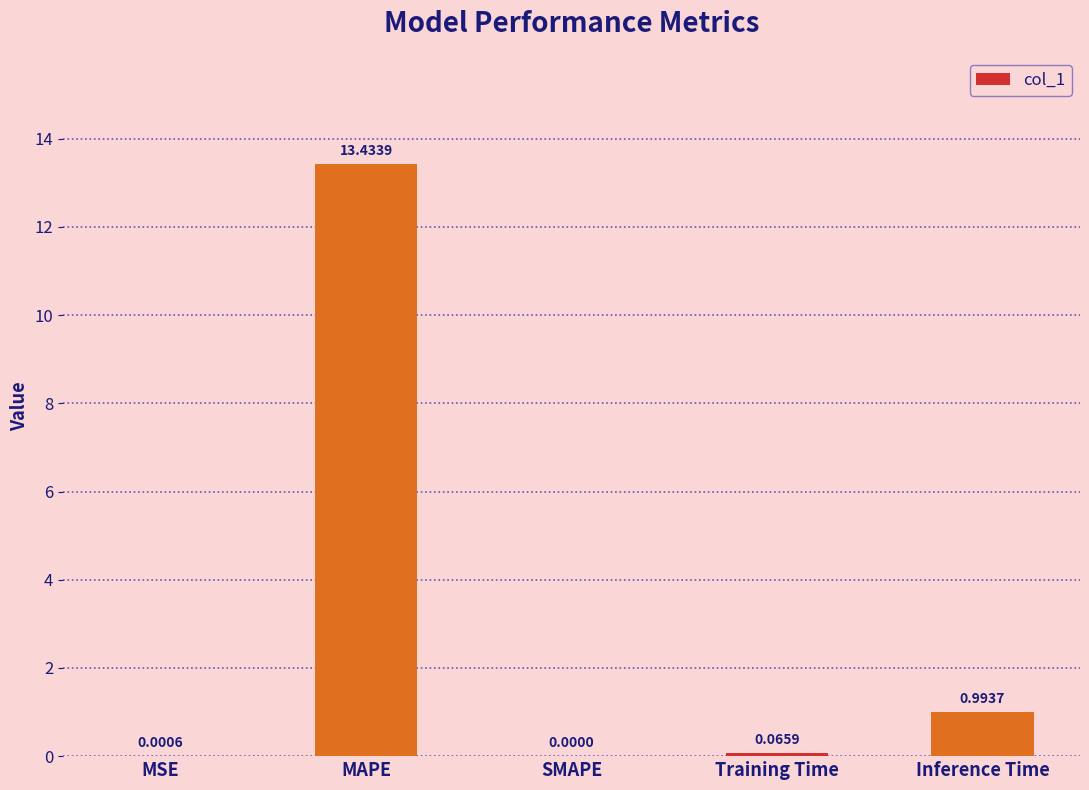

What is the sum of all values?

14.5